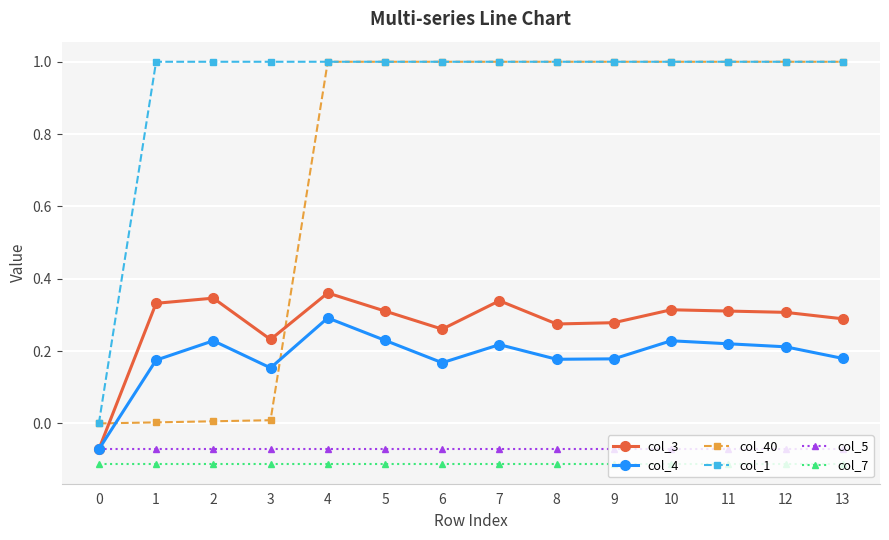

Is the value of col_1 at 3 greater than the value of col_3 at 3?

Yes